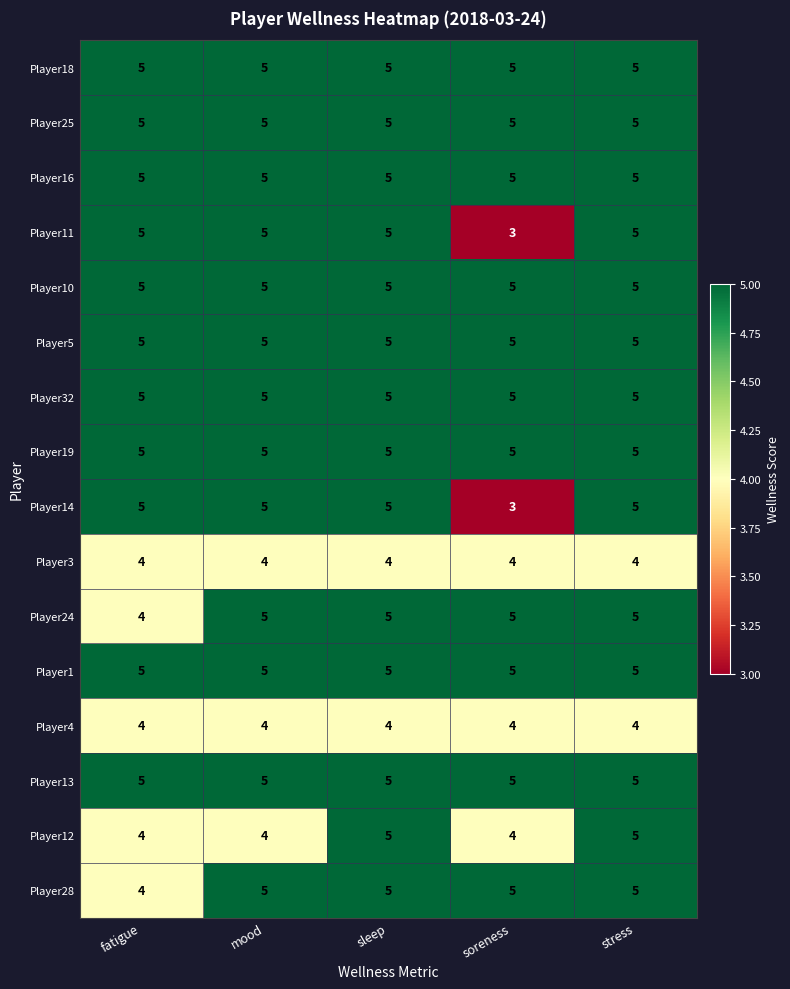

Is it true that Player14 equals 5 at mood?

True